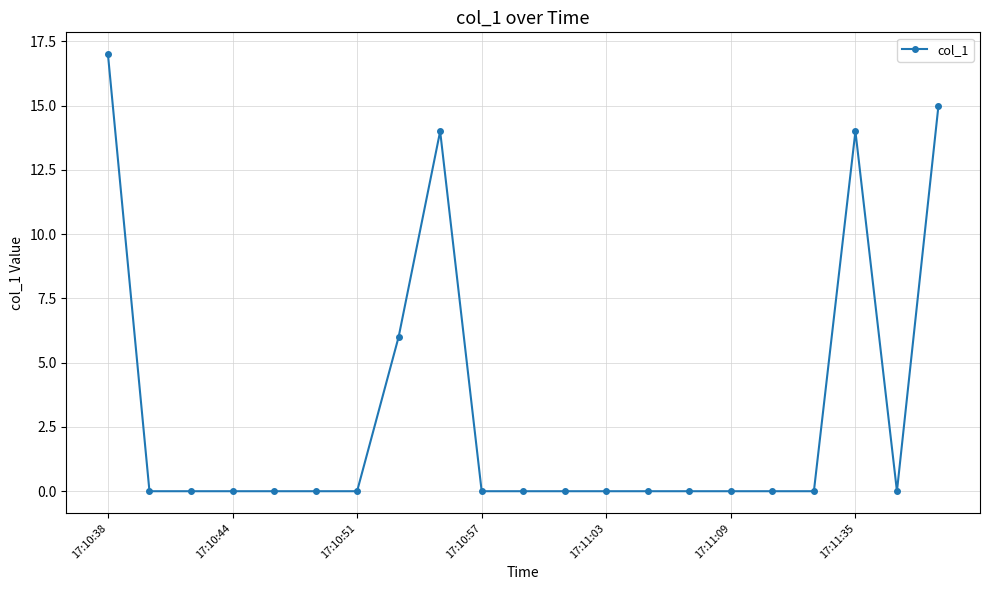

True or false: the data has more than 0 interior local peaks.

True